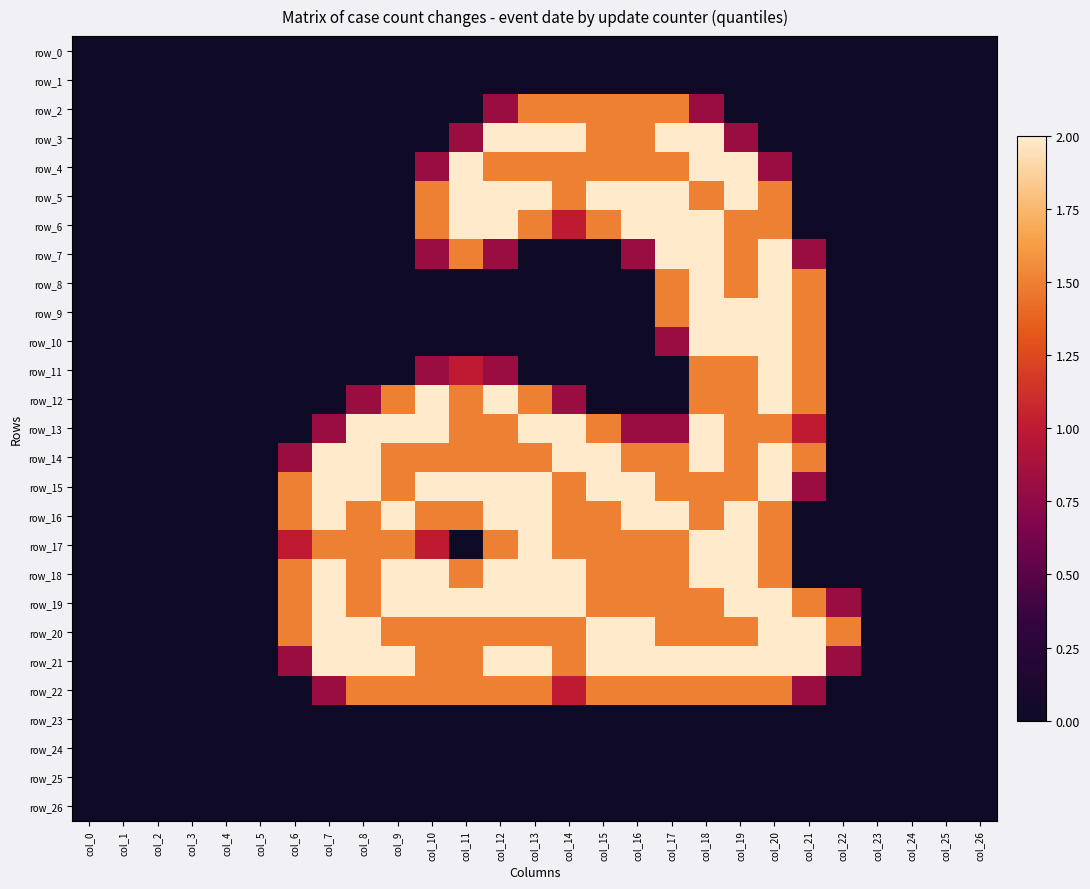

Which series changed the most between col_7 and col_13?

row_3